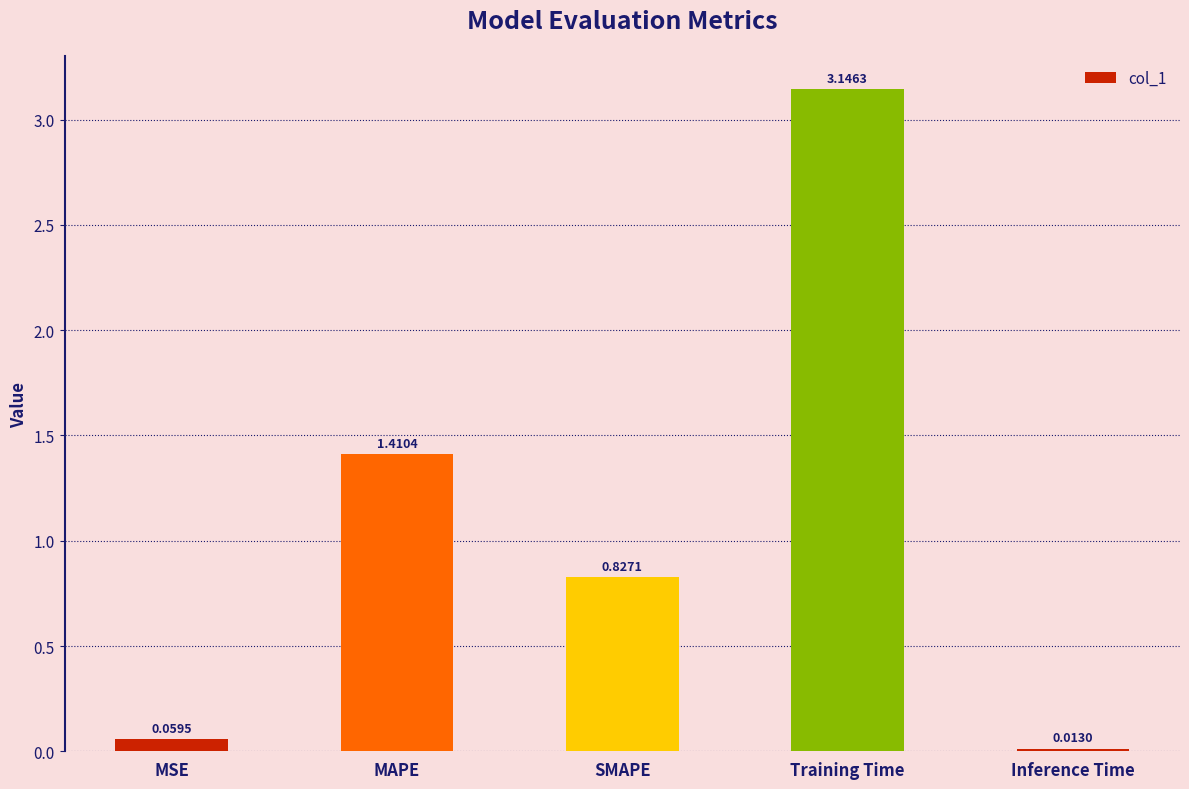

What is the sum of the values at MAPE and MSE?

1.5